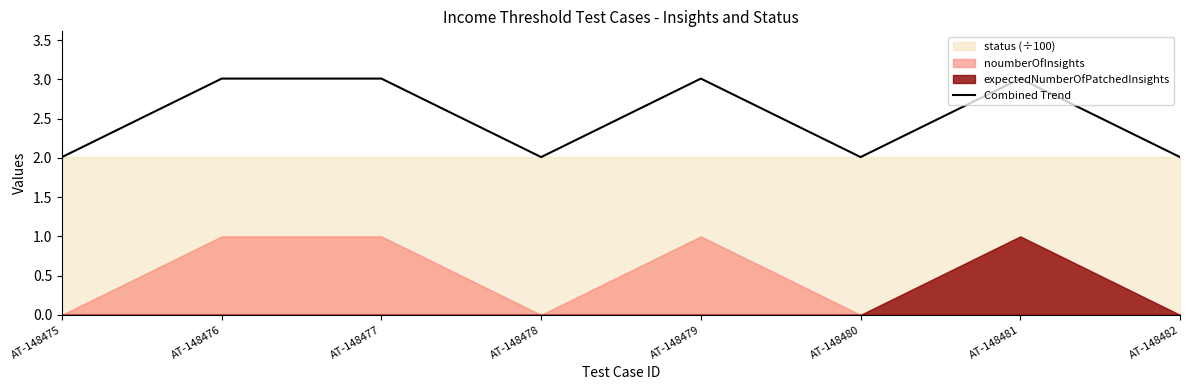

List the labels in order of value, smallest first.

AT-148475, AT-148478, AT-148480, AT-148482, AT-148476, AT-148477, AT-148479, AT-148481